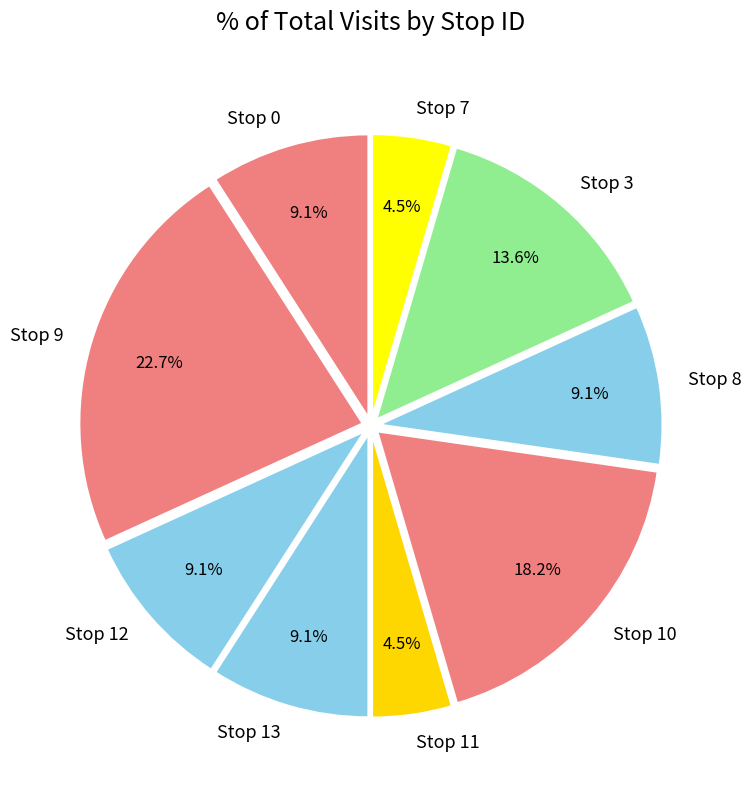

Does any single category account for the majority?

No